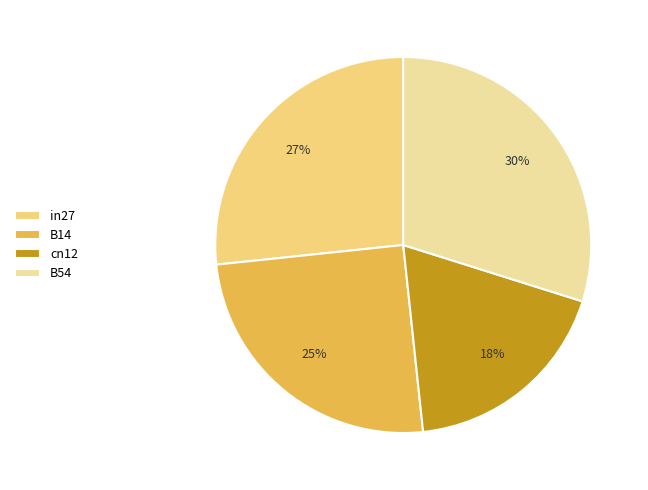

Approximately how many times larger is the value at in27 compared to B54?

0.9